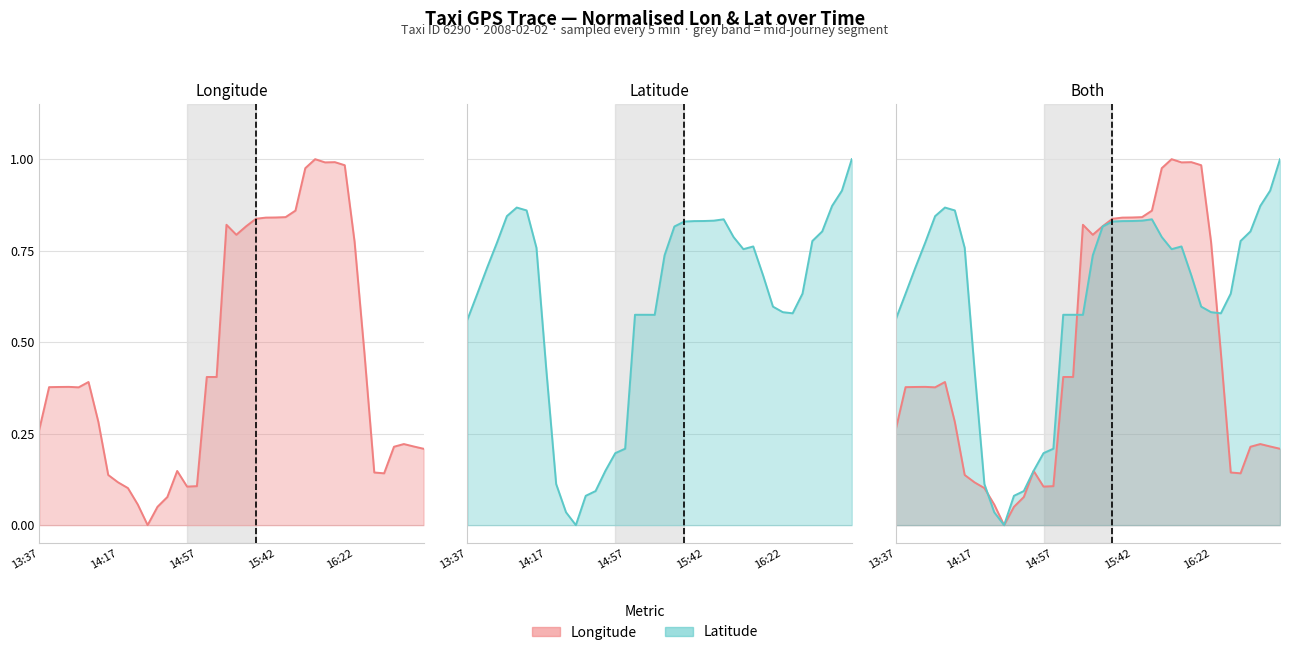

What are all the series names shown in the legend?

lon, lat